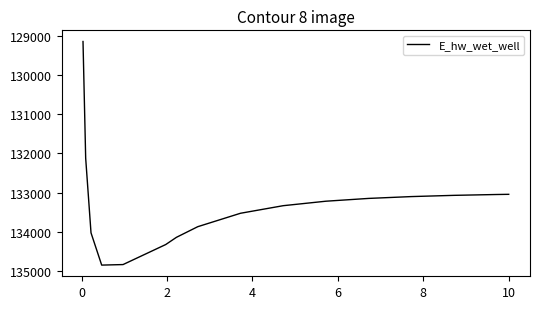

What is the maximum value shown in the chart?

134841.0